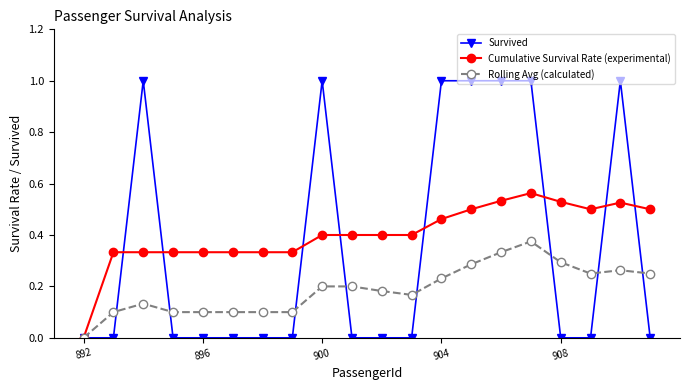

What are all the series names shown in the legend?

Survived, Cumulative Survival Rate (experimental), Rolling Avg (calculated)